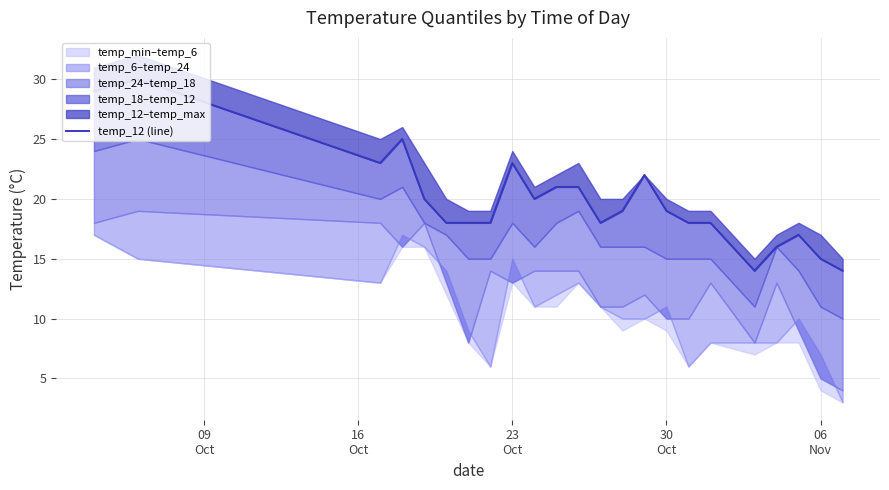

Reading right to left, what are all the values shown in this chart?

14	15	17	16	14	18	18	19	22	19	18	21	21	20	23	18	18	18	20	25	23	30	29